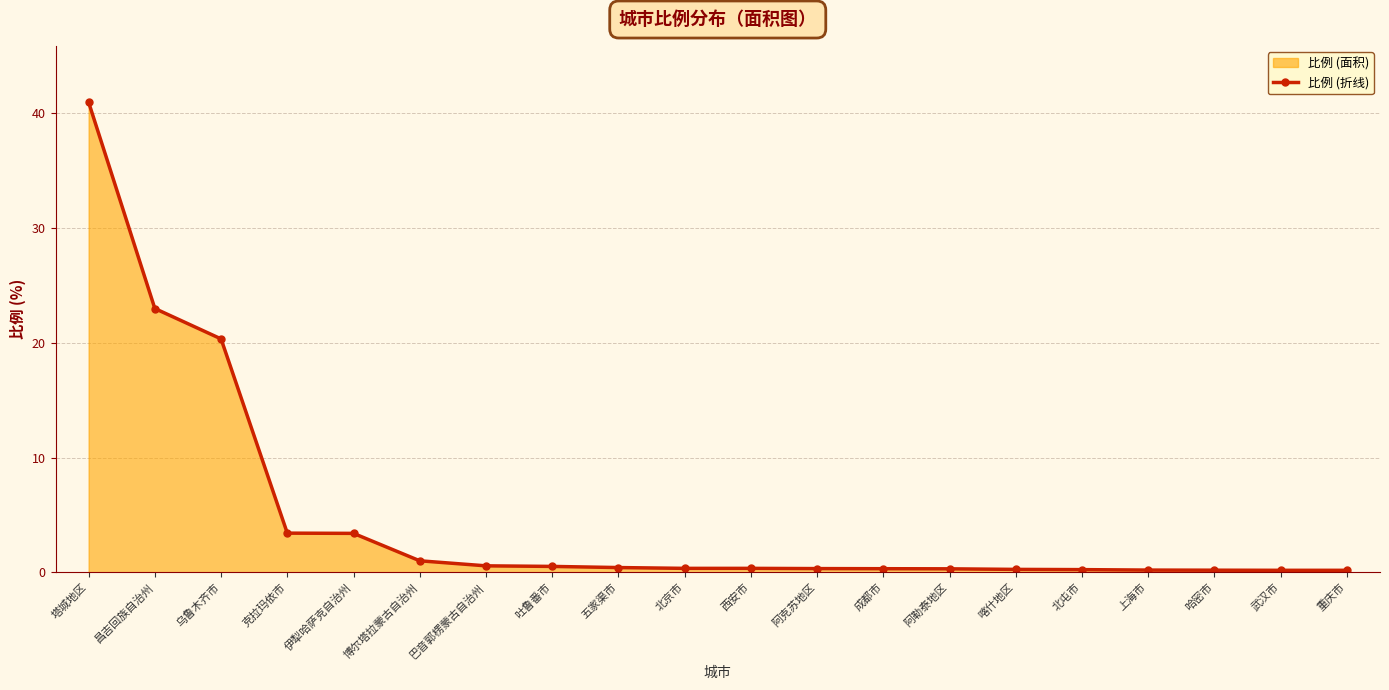

List the labels in order of value, largest first.

塔城地区, 昌吉回族自治州, 乌鲁木齐市, 克拉玛依市, 伊犁哈萨克自治州, 博尔塔拉蒙古自治州, 巴音郭楞蒙古自治州, 吐鲁番市, 五家渠市, 北京市, 西安市, 阿克苏地区, 成都市, 阿勒泰地区, 喀什地区, 北屯市, 上海市, 哈密市, 武汉市, 重庆市